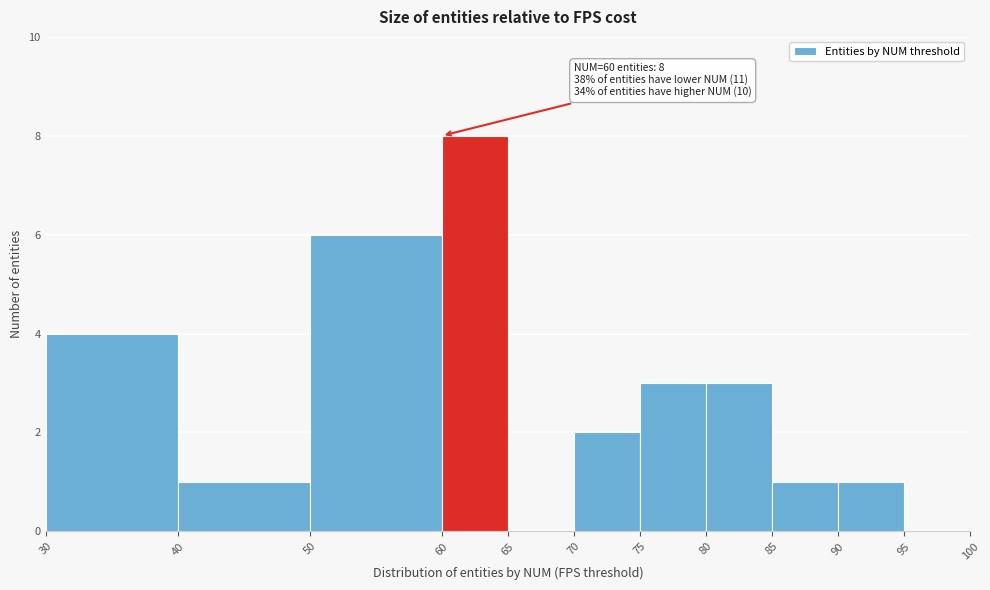

Which range on the x-axis has the tallest bar?

60 to 65